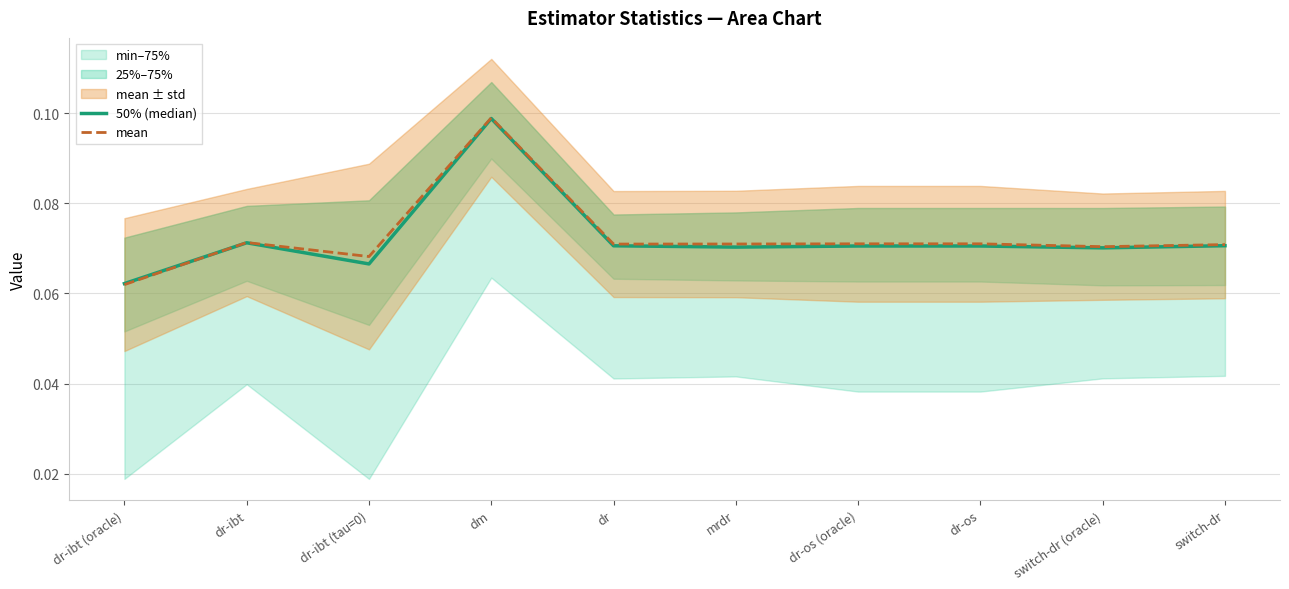

What is the total value across all series at dr-os (oracle)?

0.1